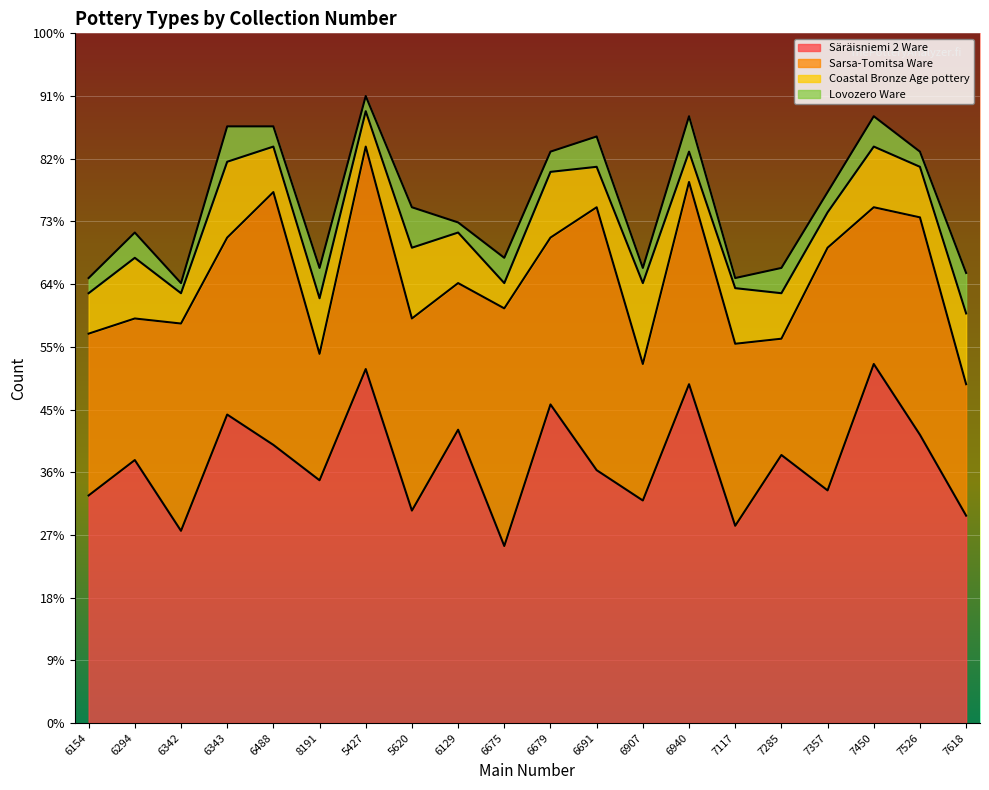

Where is the first local maximum for Sarsa-Tomitsa Ware?

6342